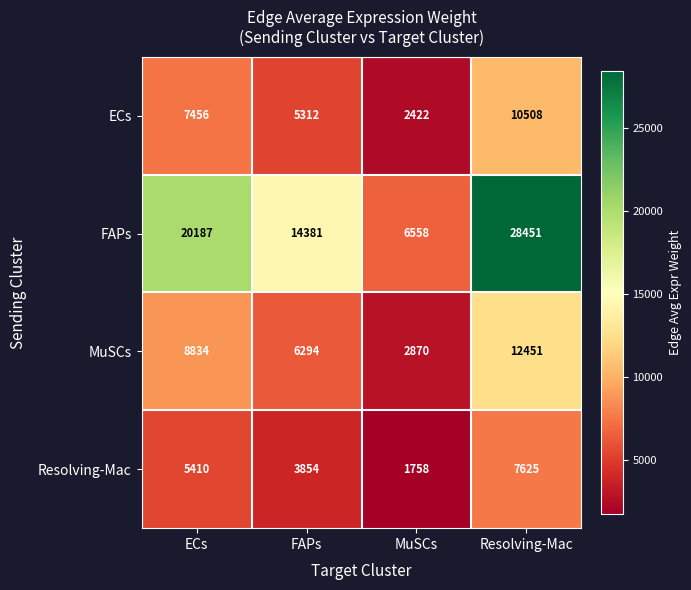

Which series has the largest total across all categories?

FAPs